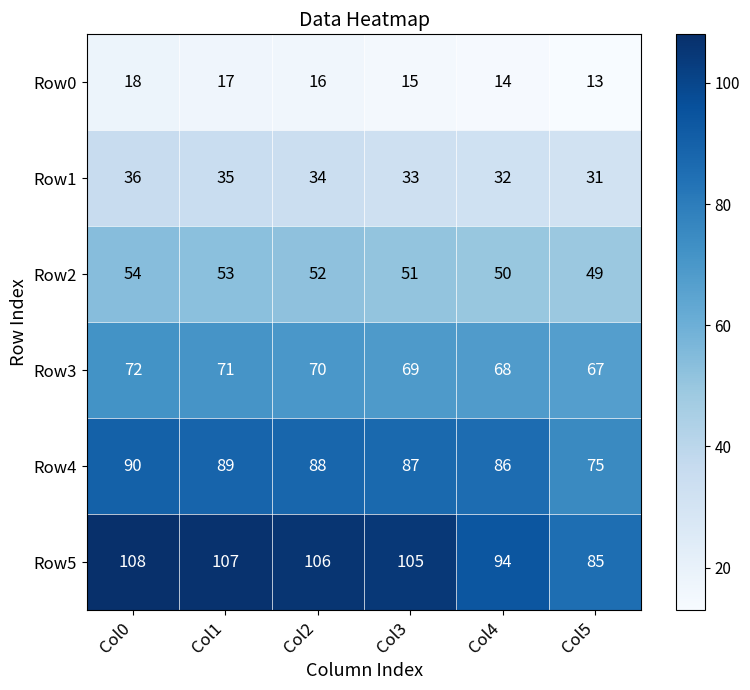

List the labels in order of Row5 value, largest first.

Col0, Col1, Col2, Col3, Col4, Col5